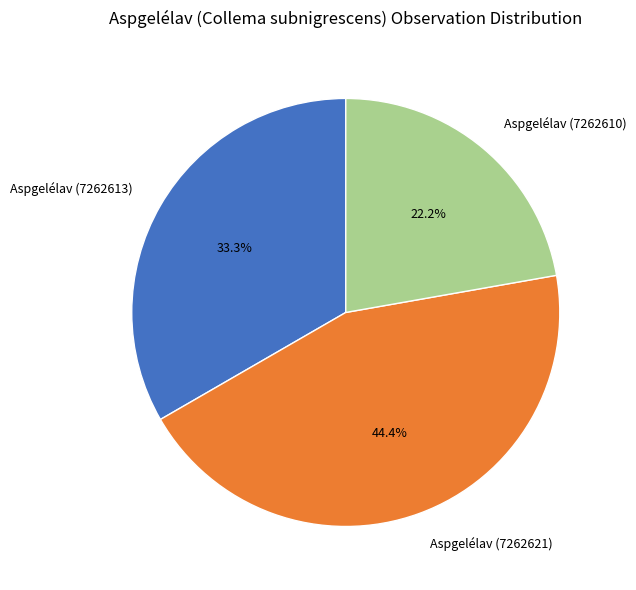

Is it true that Aspgelélav (7262613) is 45% of the pie?

False